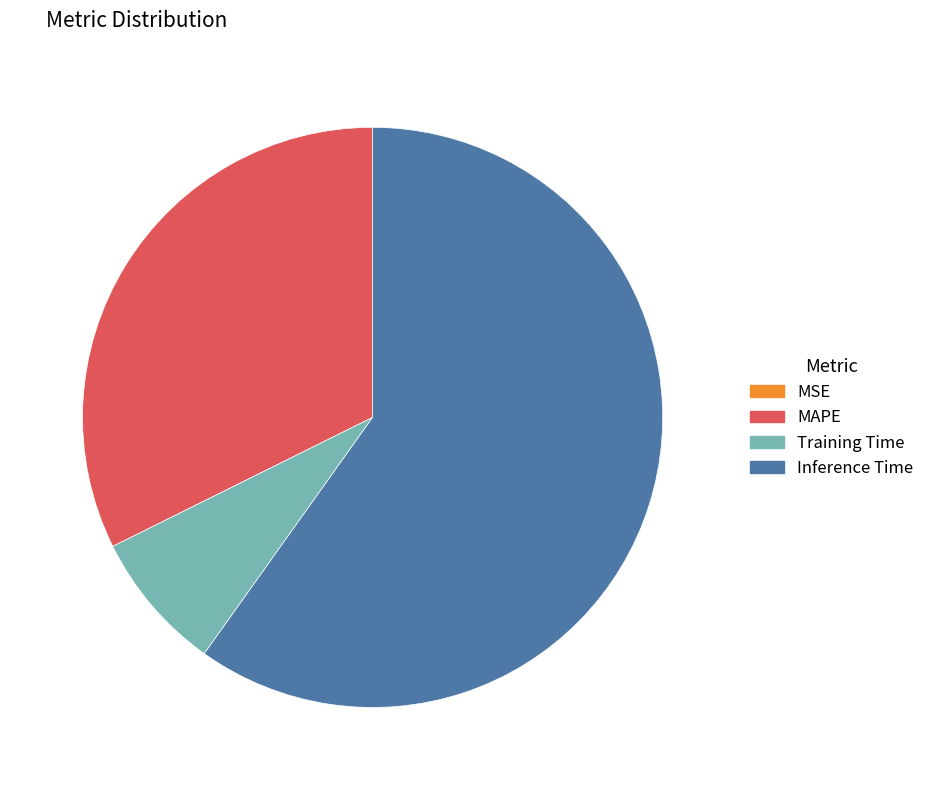

True or false: Training Time accounts for 8% of the total.

True